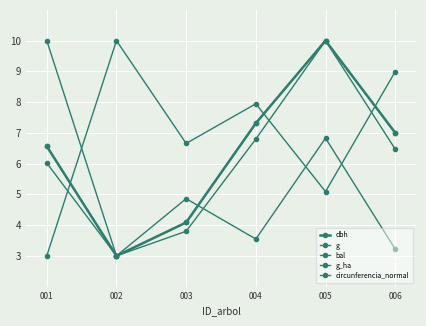

Where do g_ha and circunferencia_normal first cross each other?

003 and 004